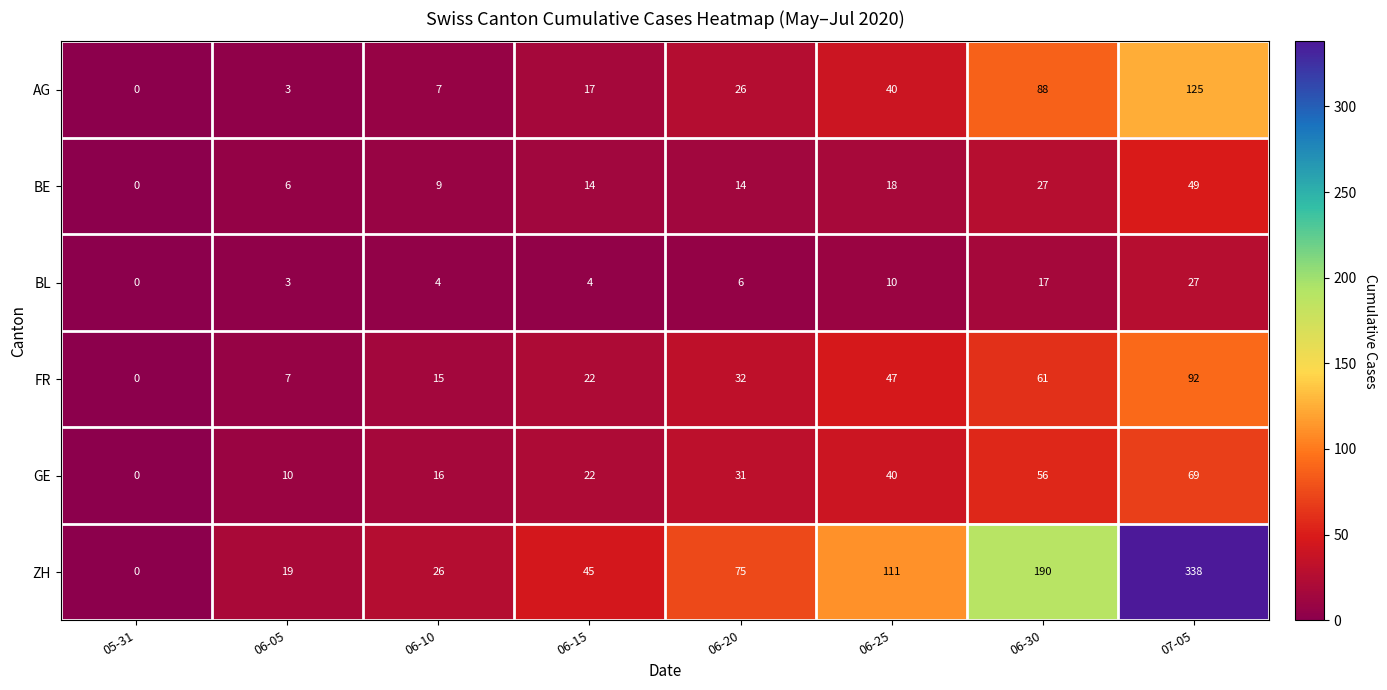

Which series has the widest spread of values?

ZH